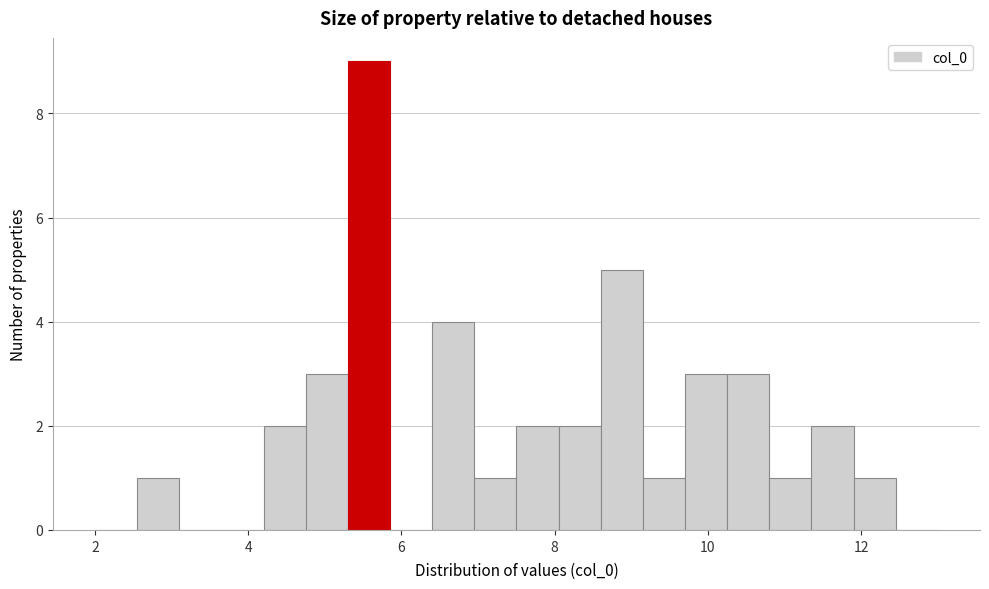

Around what value on the x-axis is the tallest bar? Give the approximate position of its centre, as read against the axis.

5.6